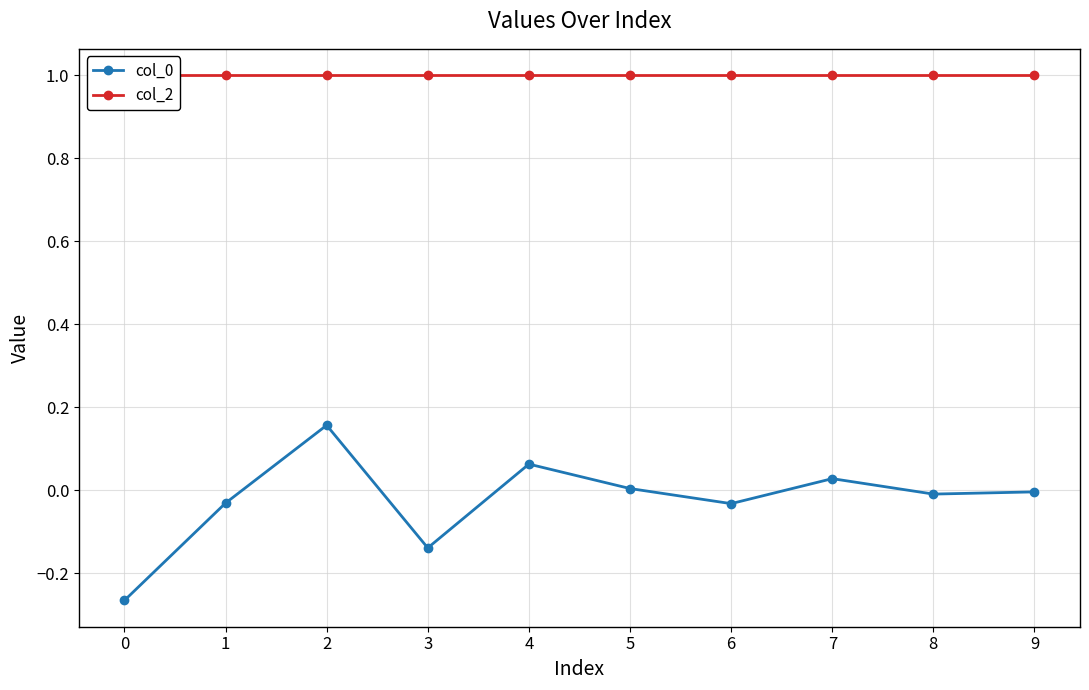

At which category is the sum across all series the highest?

2